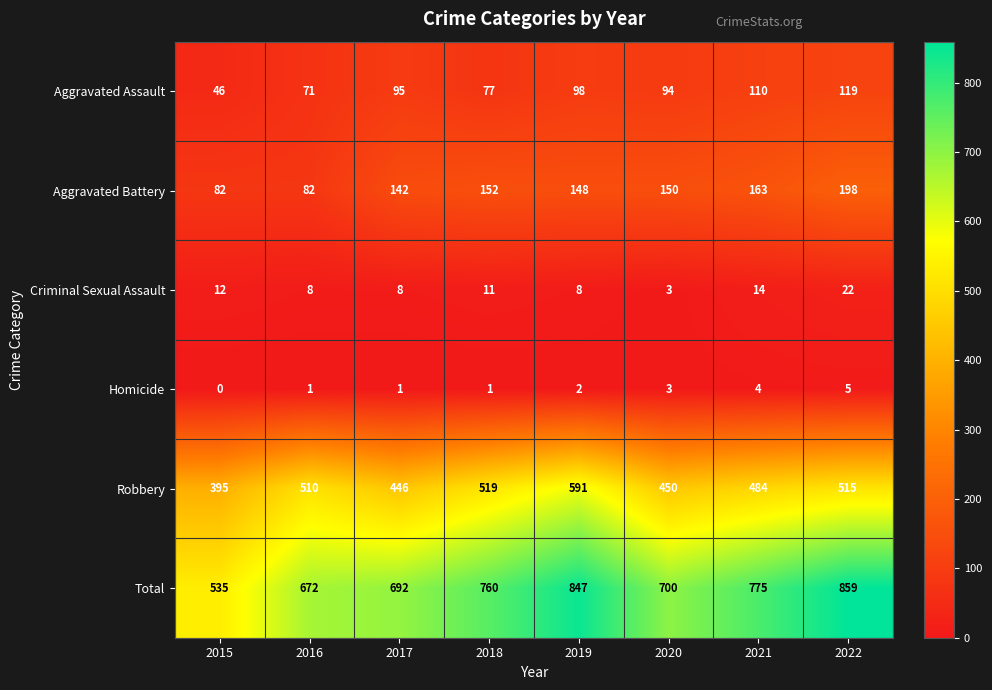

What is the average value of the Aggravated Assault series?

89